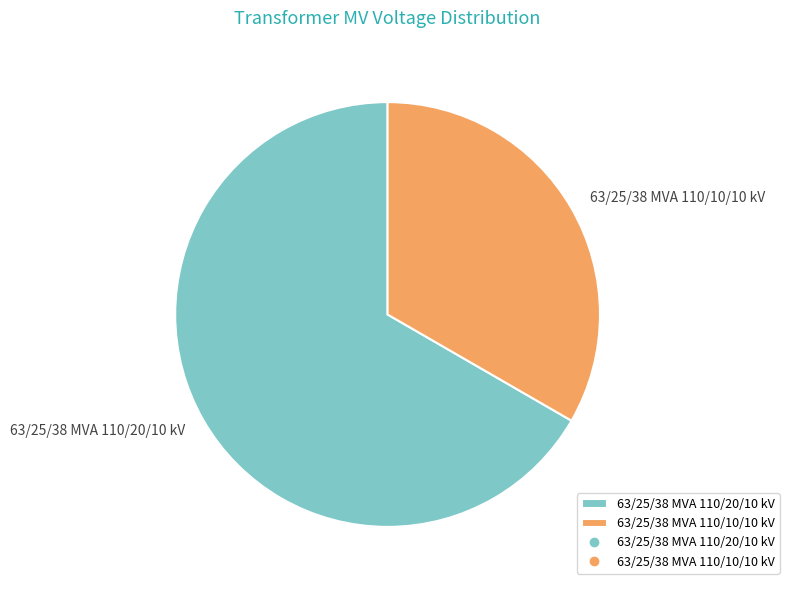

Rank the categories by value from highest to lowest.

63/25/38 MVA 110/20/10 kV, 63/25/38 MVA 110/10/10 kV